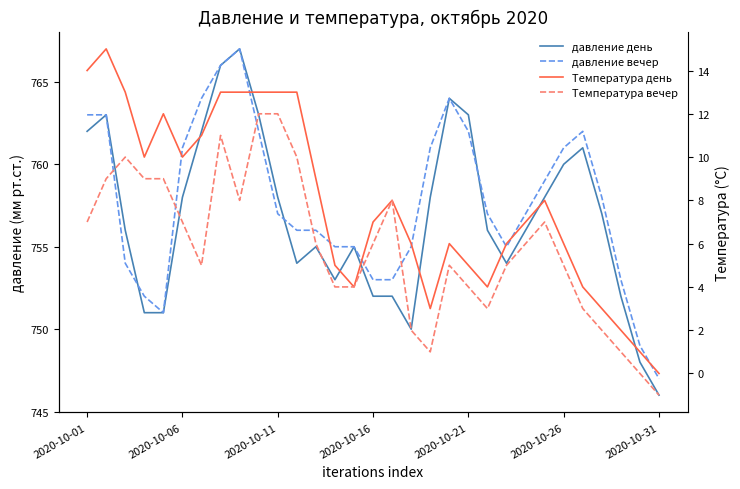

What is the smallest value displayed?

-1